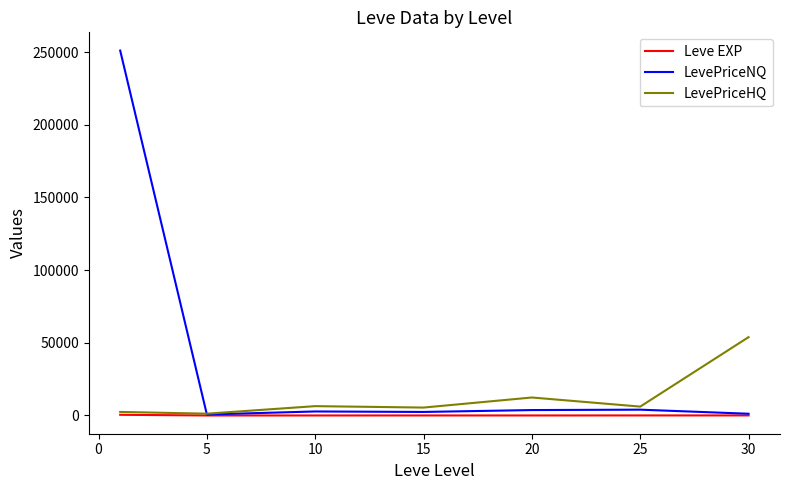

What is the difference between the maximum and minimum values in the LevePriceHQ series?

52662.9